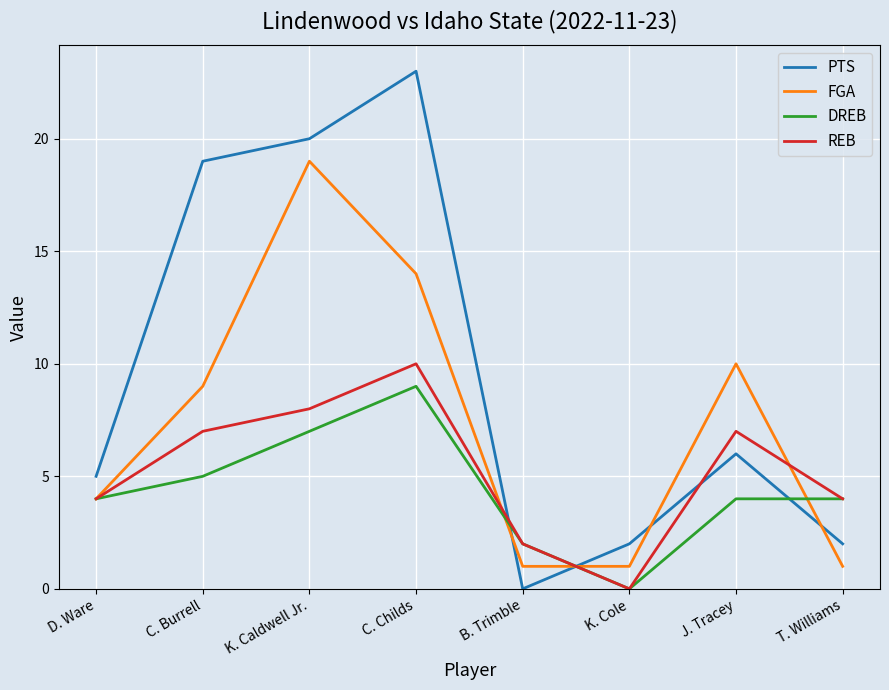

Which label corresponds to the largest value in the chart?

C. Childs